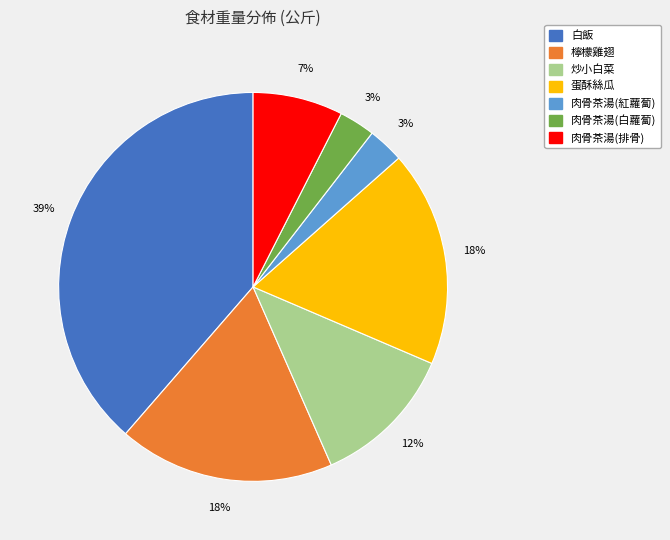

Is the sum of 蛋酥絲瓜 and 肉骨茶湯(白蘿蔔) greater than half?

No